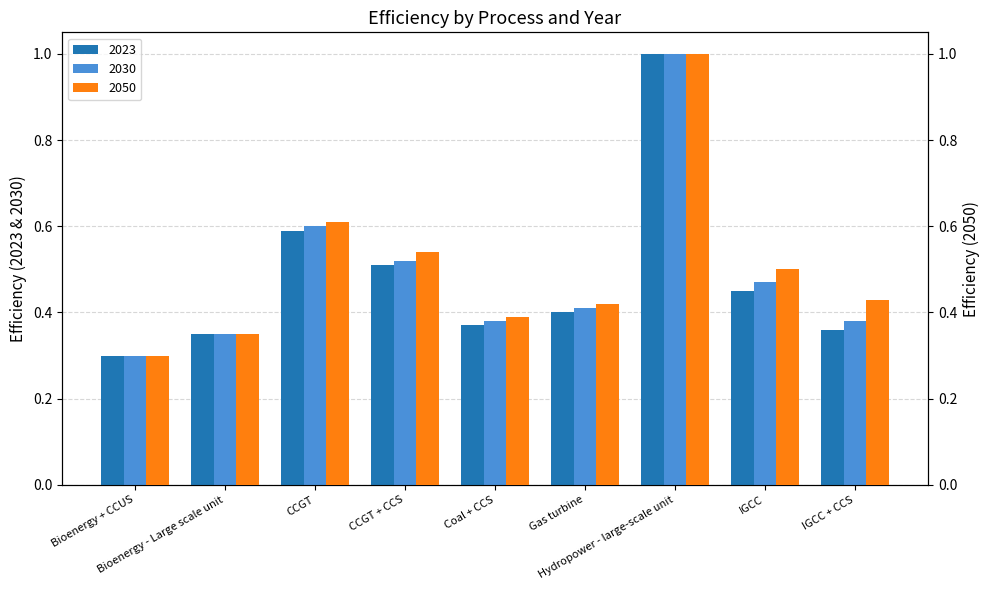

Which series has the largest range (max minus min)?

2023